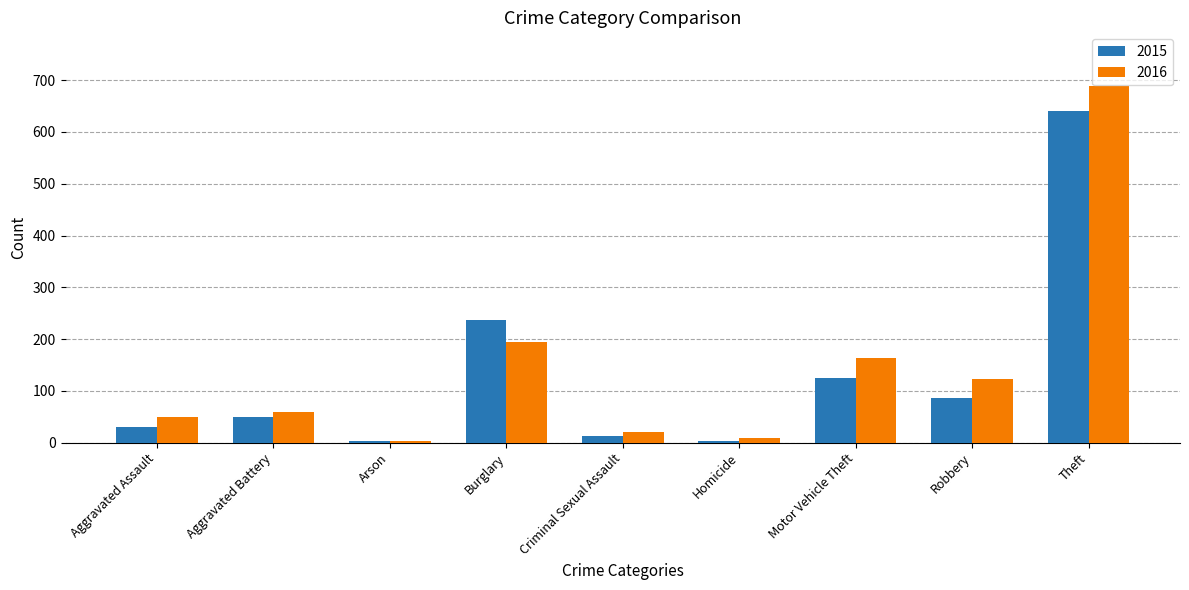

Is the value of 2015 at Aggravated Battery greater than the value of 2016 at Robbery?

No